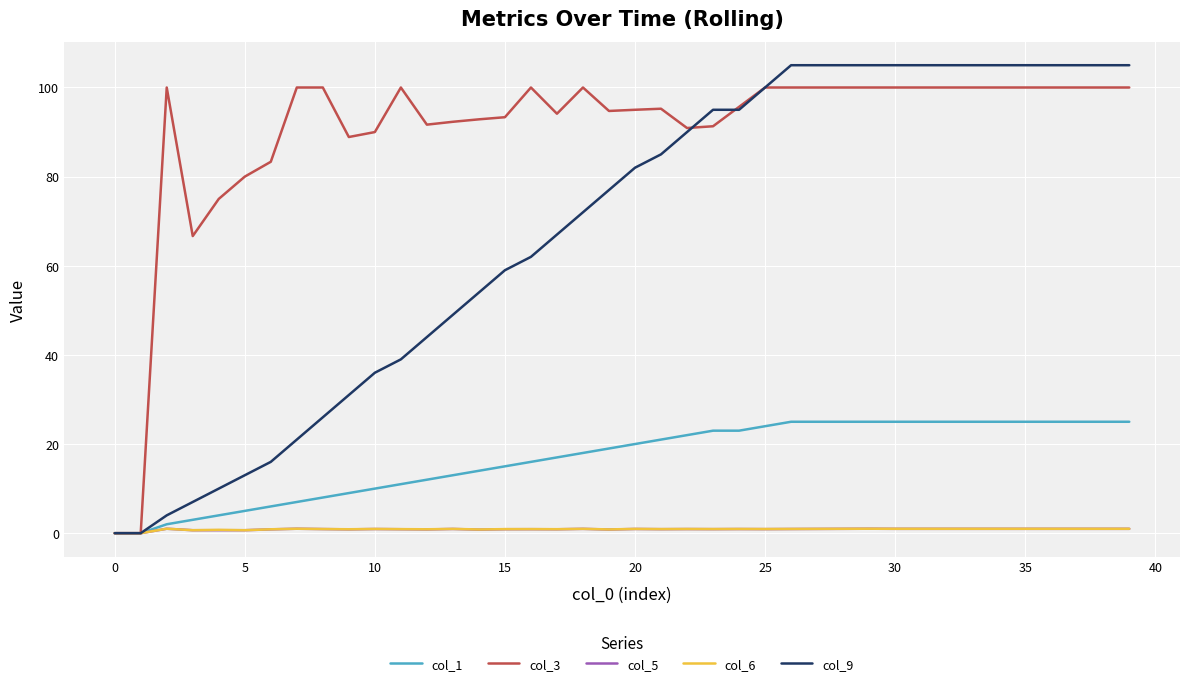

Which series has the largest range (max minus min)?

col_9